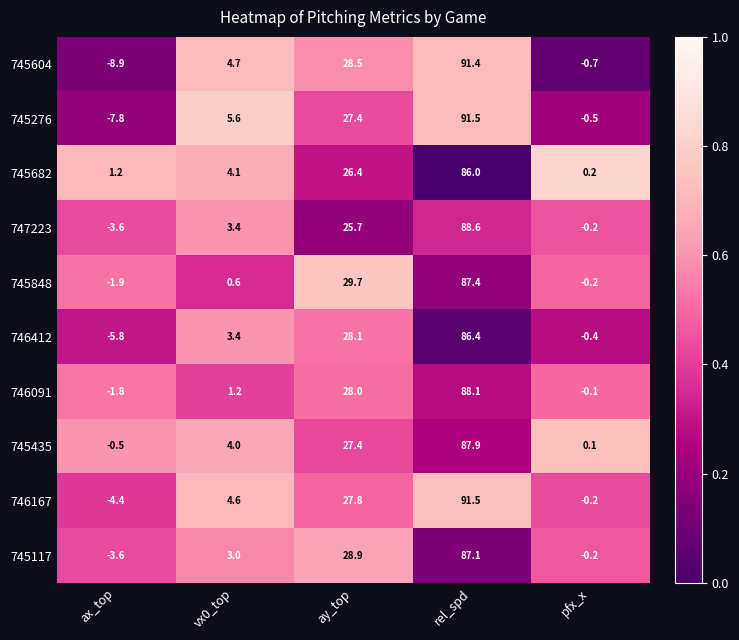

Between ax_top and vx0_top, which series saw the biggest shift?

745604